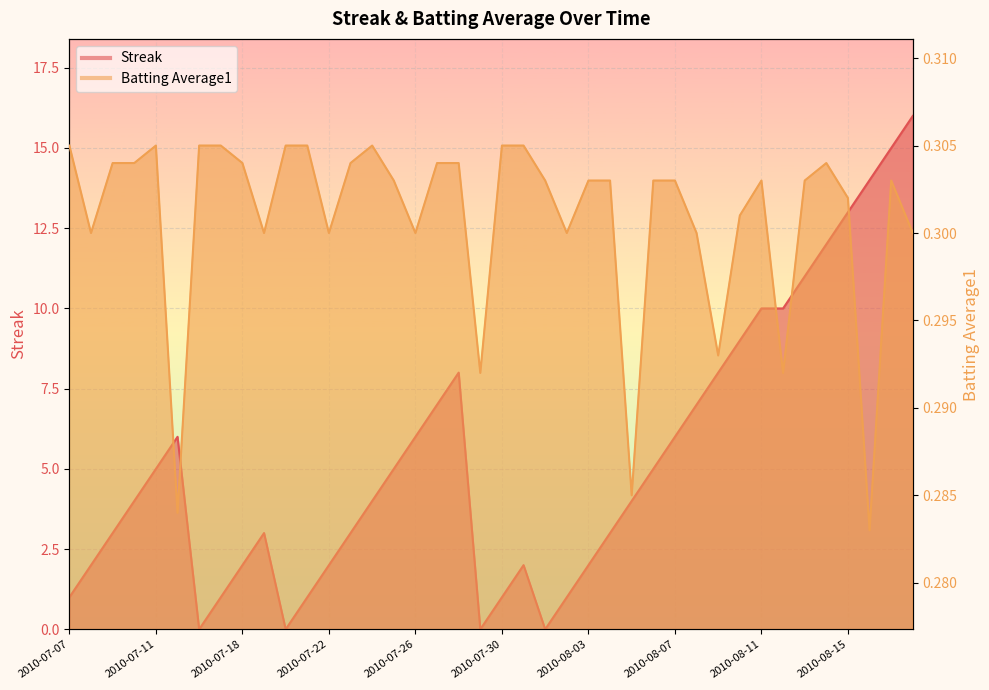

How many Batting Average1 values are between 0 and 1?

40